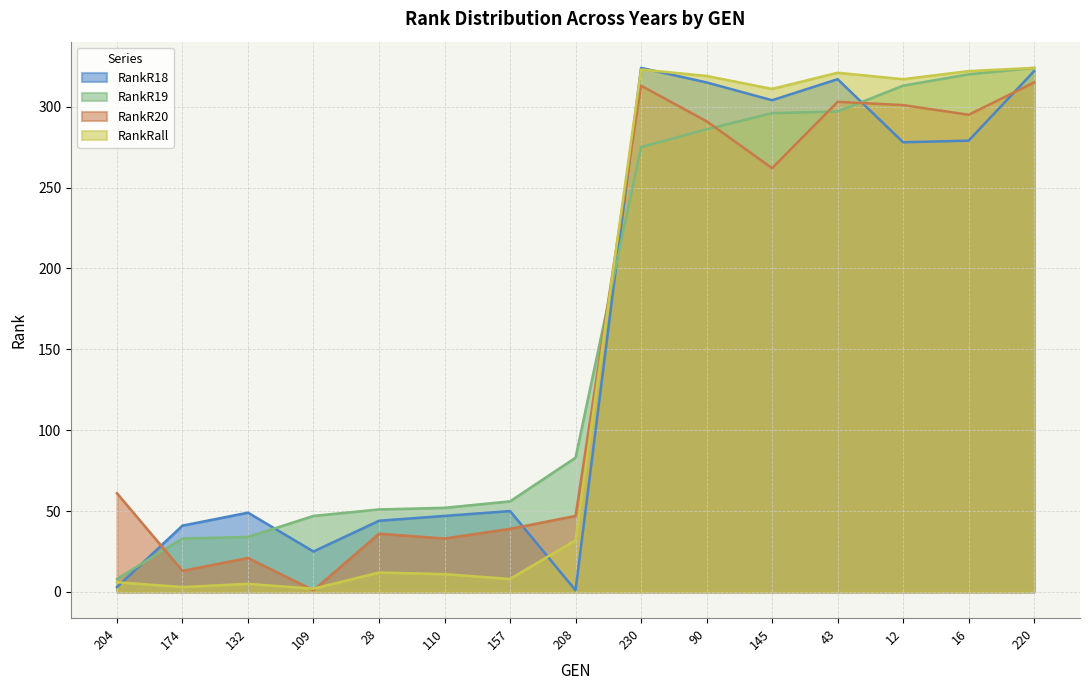

How many lines are shown in the chart?

4